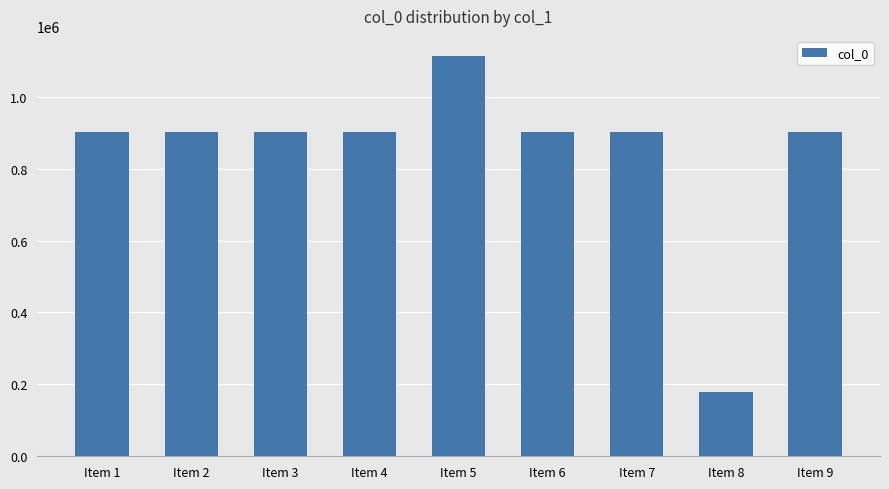

What value does the data have at Item 2, to the nearest 100?

901800